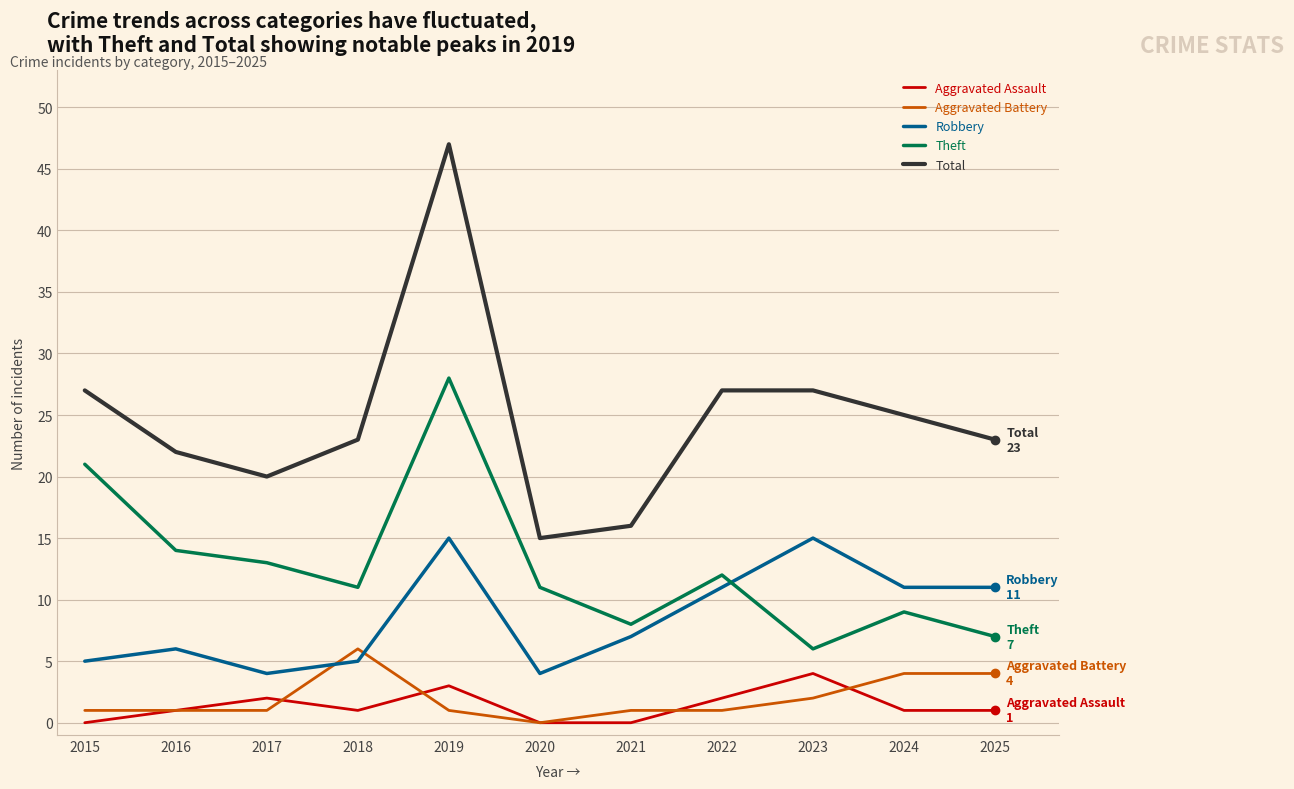

The Aggravated Assault series shows 1 at 2024. True or false?

True